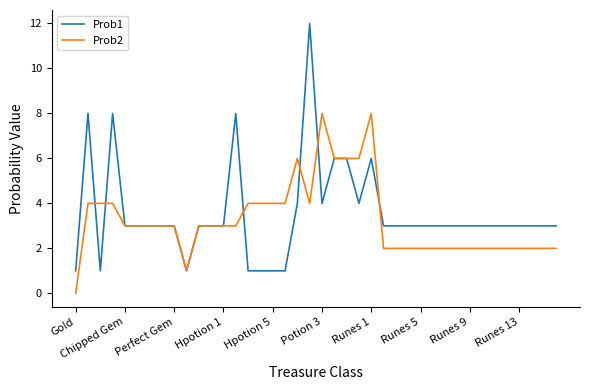

What is the greatest value displayed?

12